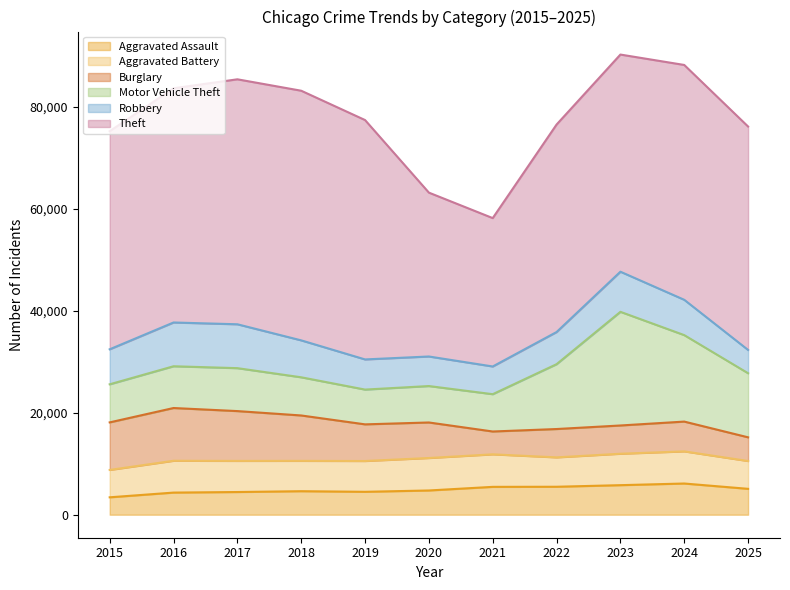

What is the difference between the maximum and minimum values in the Aggravated Assault series?

2707